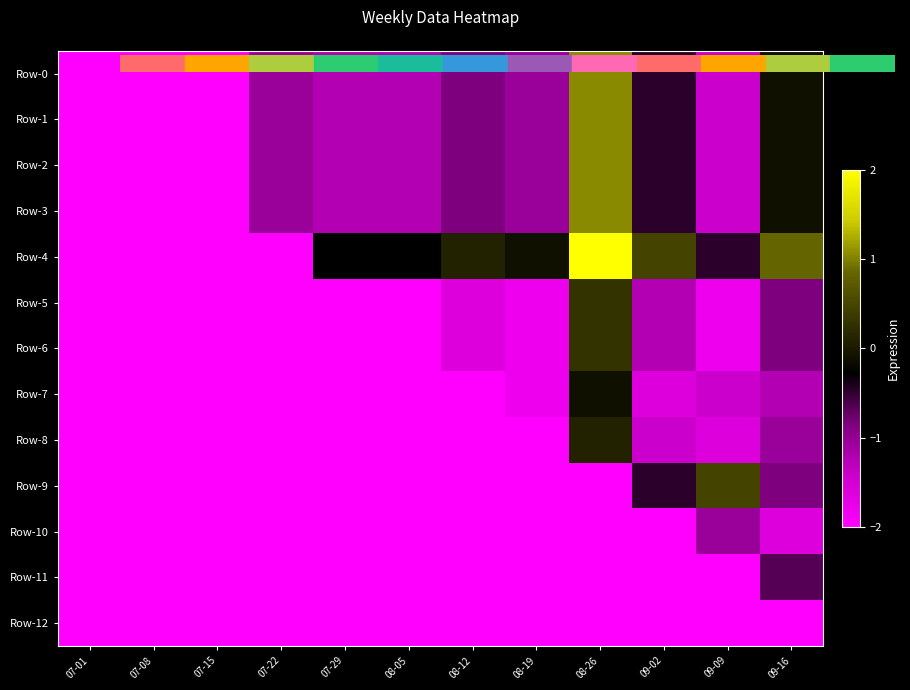

Between 09-09 and 09-16, which series saw the biggest shift?

Row-0